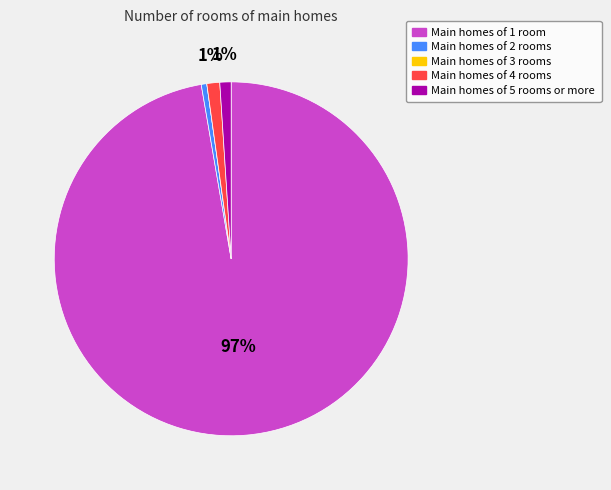

Is there any slice that represents more than half of the pie?

Yes